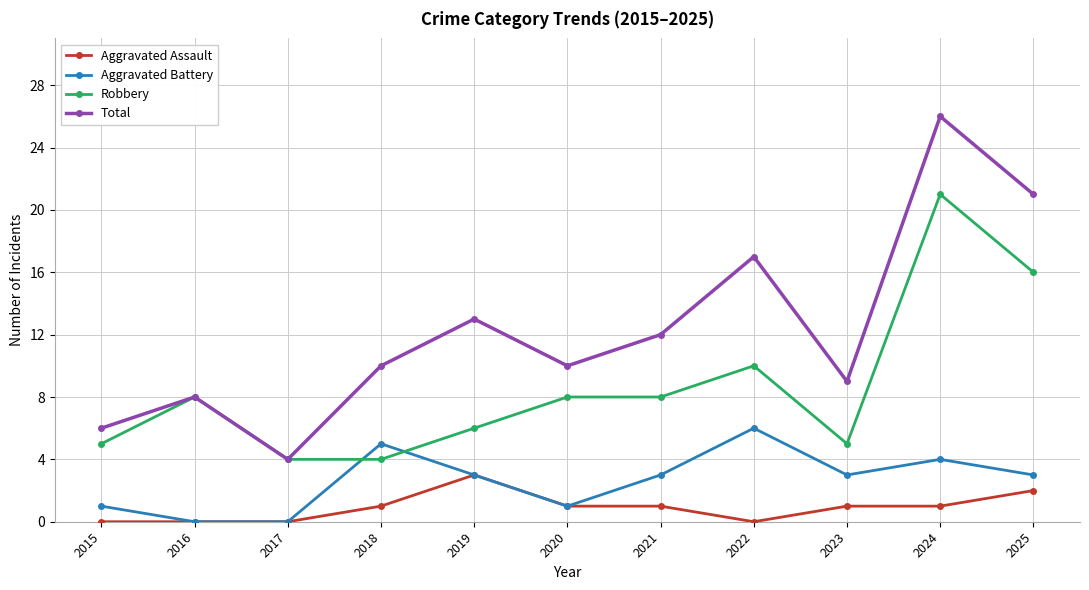

Is the value of Aggravated Battery at 2023 greater than the value of Robbery at 2023?

No